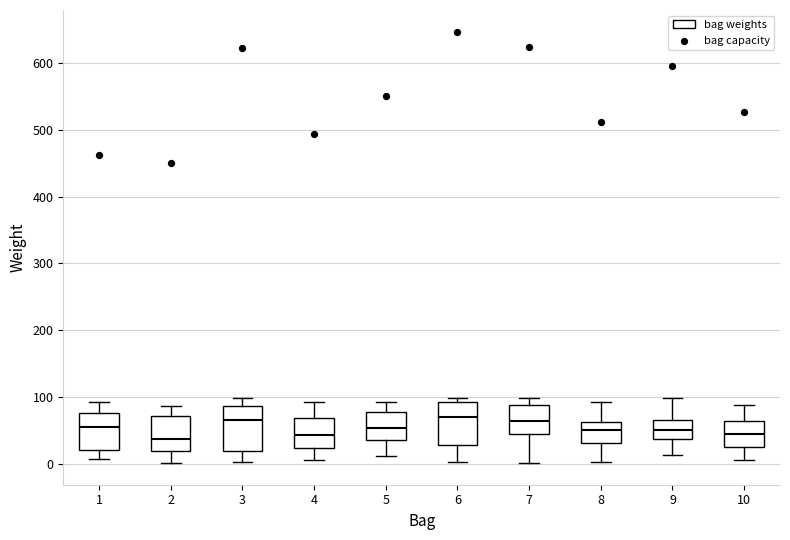

Where does the lower whisker of the box at x = 10 end on the y-axis? The values are not printed on the chart, so give them approximately, as read against the axis.

10